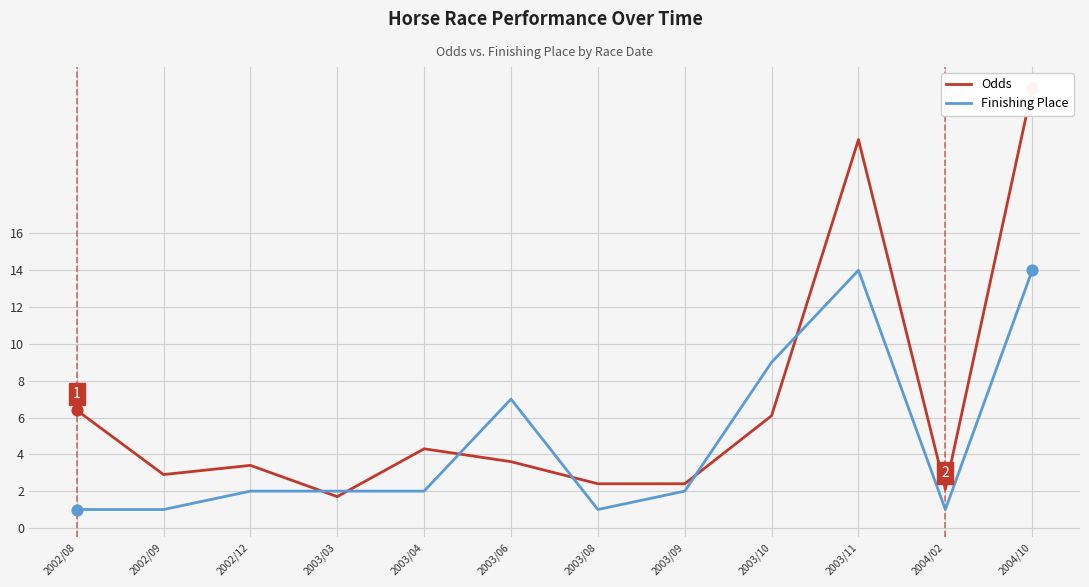

What are all the series names shown in the legend?

Odds, Finishing Place